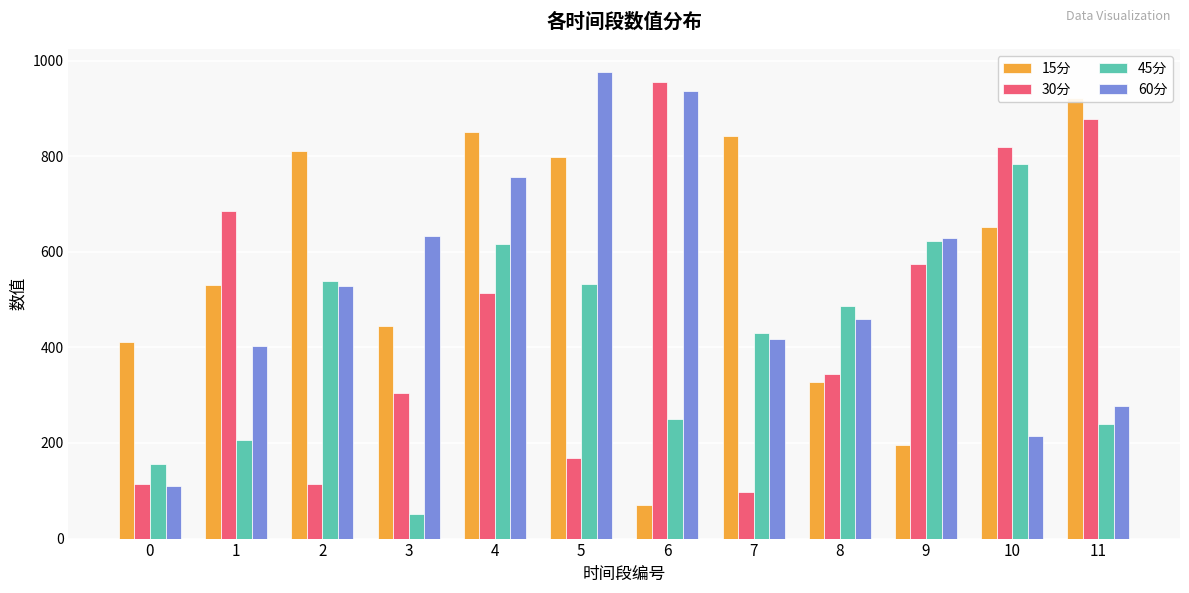

At which label does 30分 reach its peak?

6